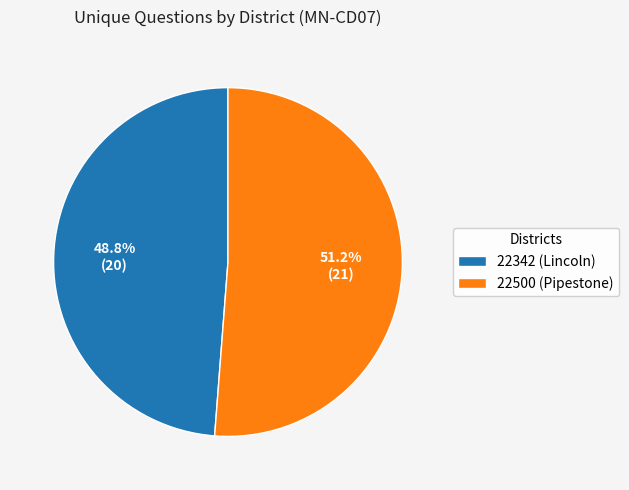

Is the sum of 22500 (Pipestone) and 22342 (Lincoln) greater than half?

Yes